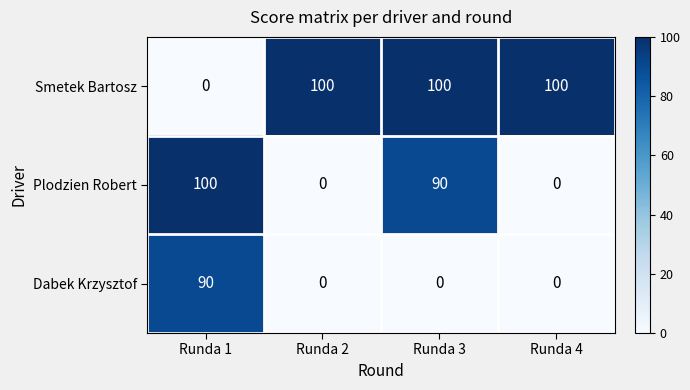

True or false: Smetek Bartosz has a value of 100 at Runda 4.

True